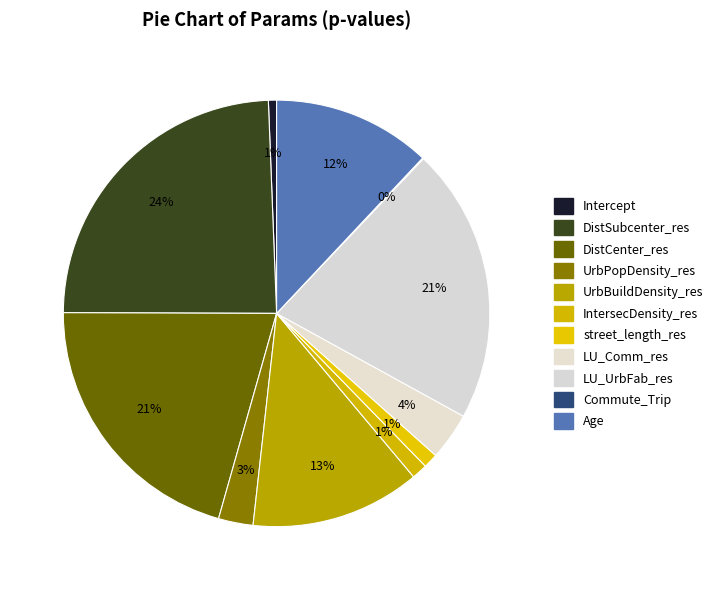

To the nearest percent, what percentage of the pie is UrbPopDensity_res?

3%